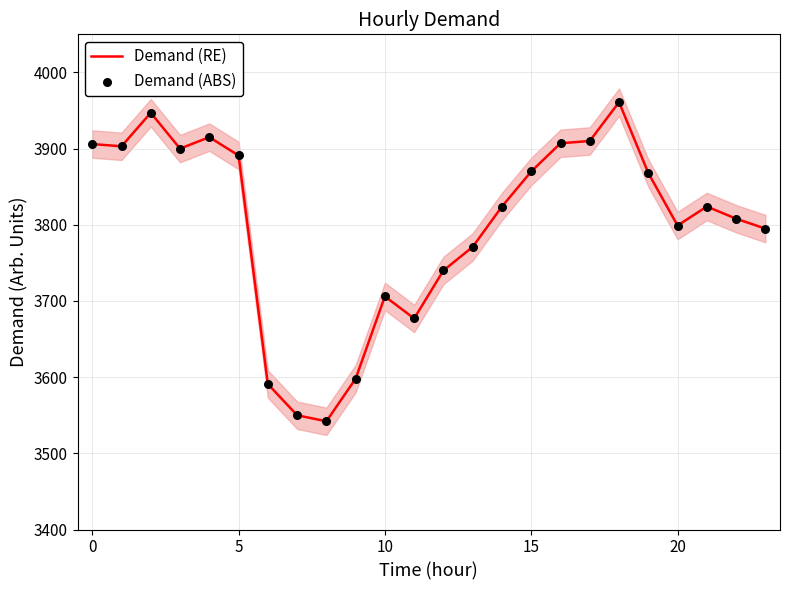

Which series reaches the minimum Y coordinate?

Demand (RE)